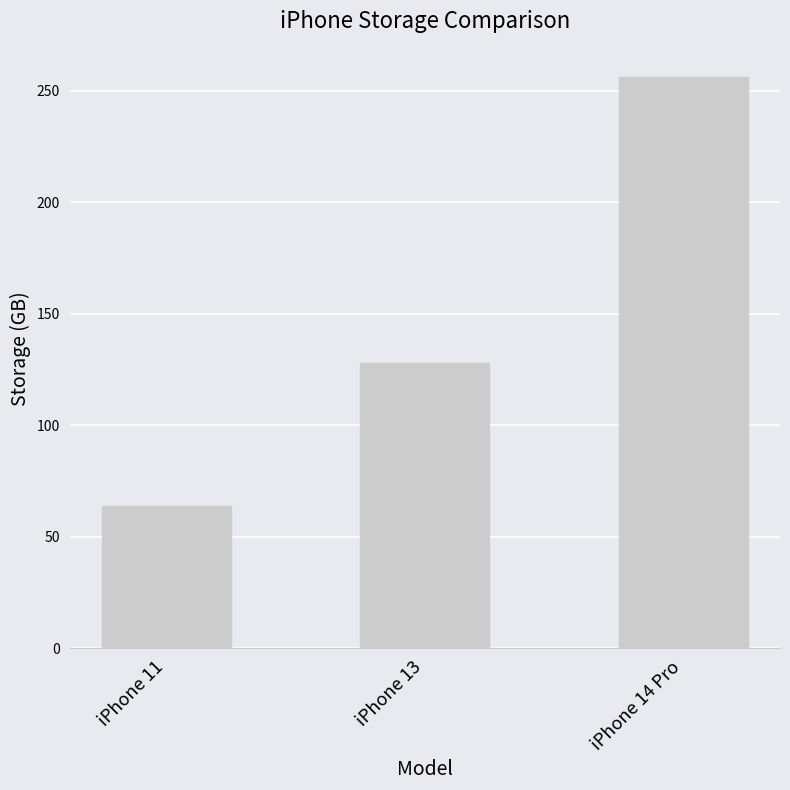

How many data points are less than 128?

1